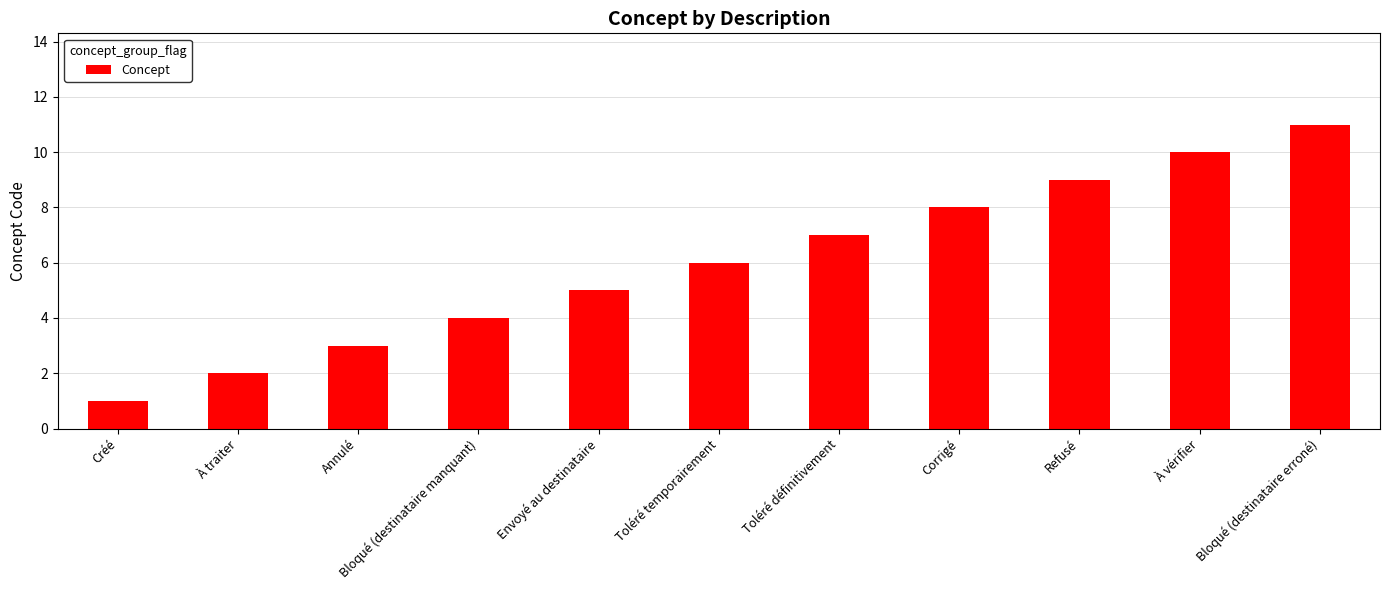

List the labels in order of value, smallest first.

Créé, À traiter, Annulé, Bloqué (destinataire manquant), Envoyé au destinataire, Toléré temporairement, Toléré définitivement, Corrigé, Refusé, À vérifier, Bloqué (destinataire erroné)